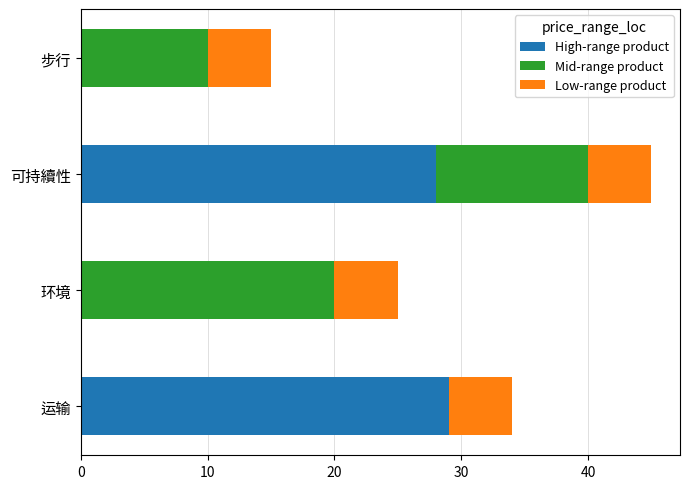

At which category is the sum across all series the highest?

可持續性